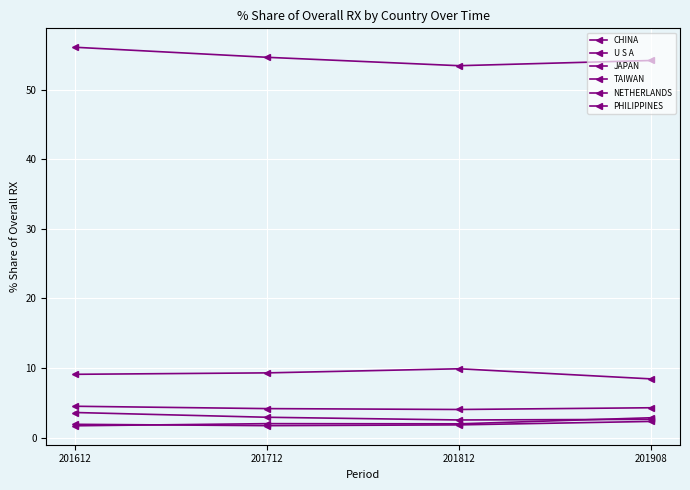

True or false: TAIWAN and U S A intersect in this chart.

False